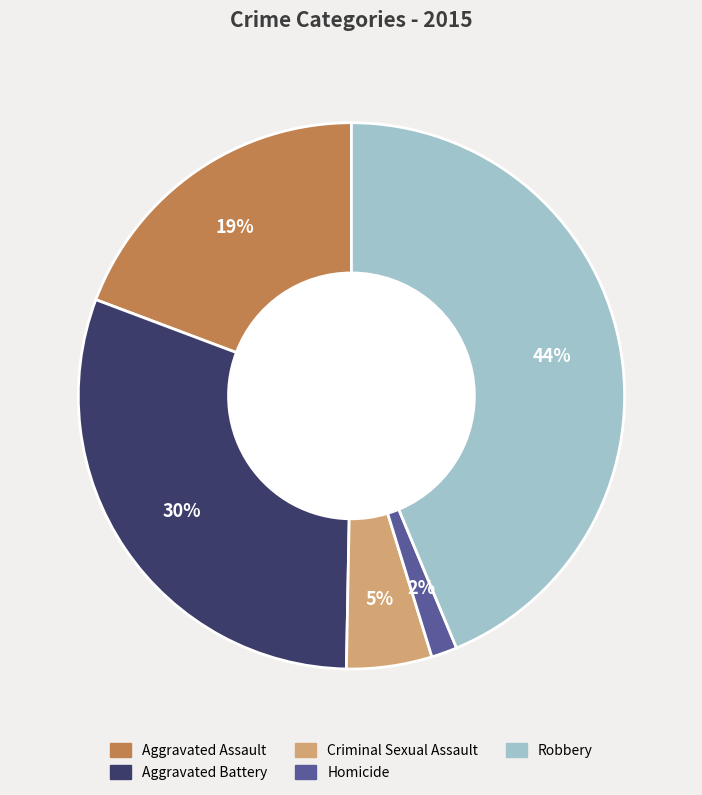

Combined, do Criminal Sexual Assault and Homicide account for over 50%?

No